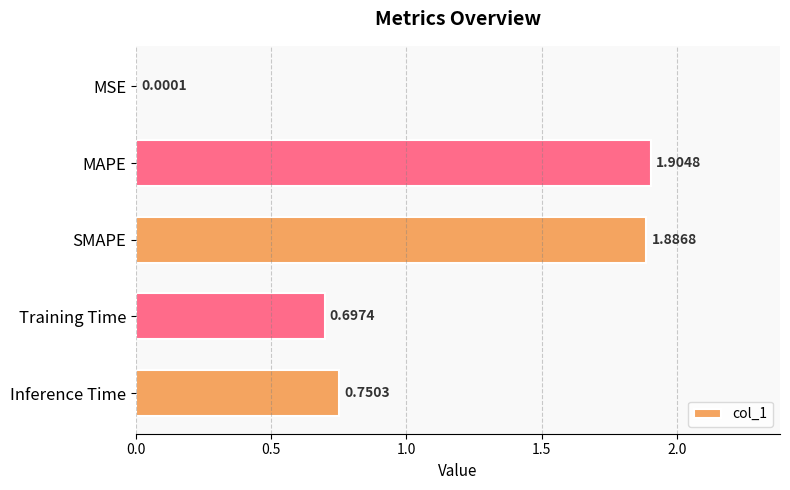

What is the sum of all values?

5.2